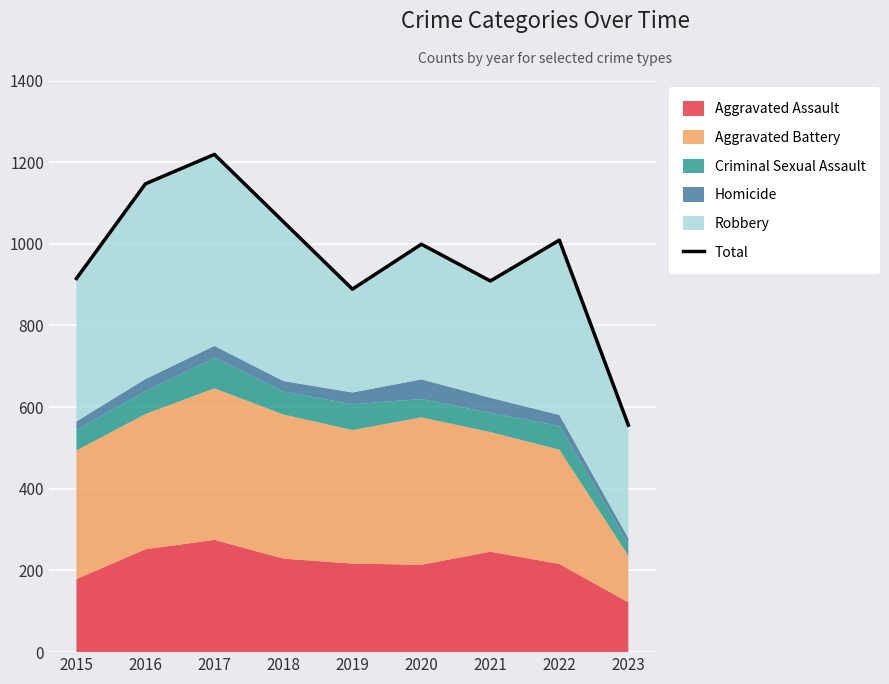

How many lines are shown in the chart?

1